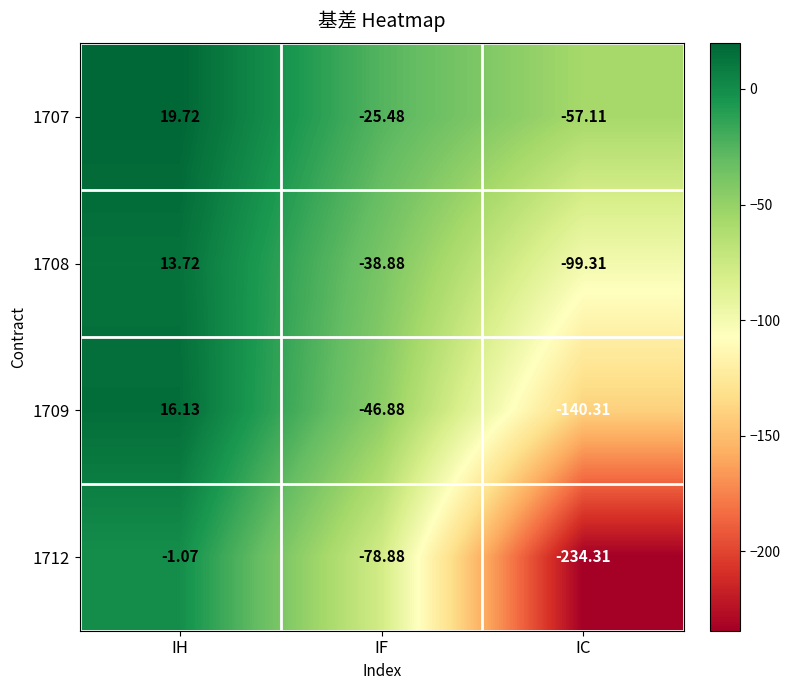

At which label is 1707 closest to -18?

IF